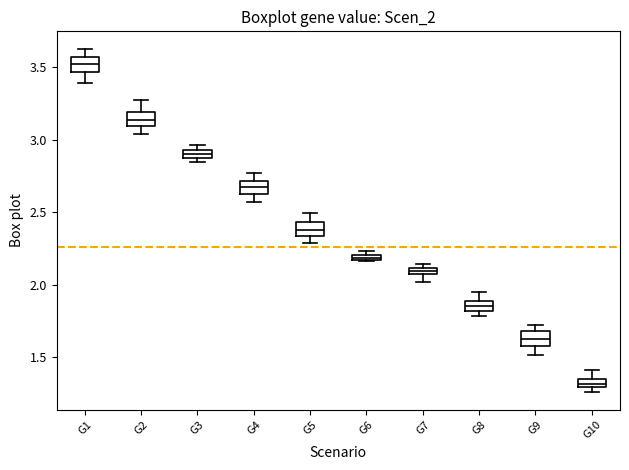

Where is the upper edge of the box for G6 on the y-axis? The values are not printed on the chart, so give them approximately, as read against the axis.

2.20